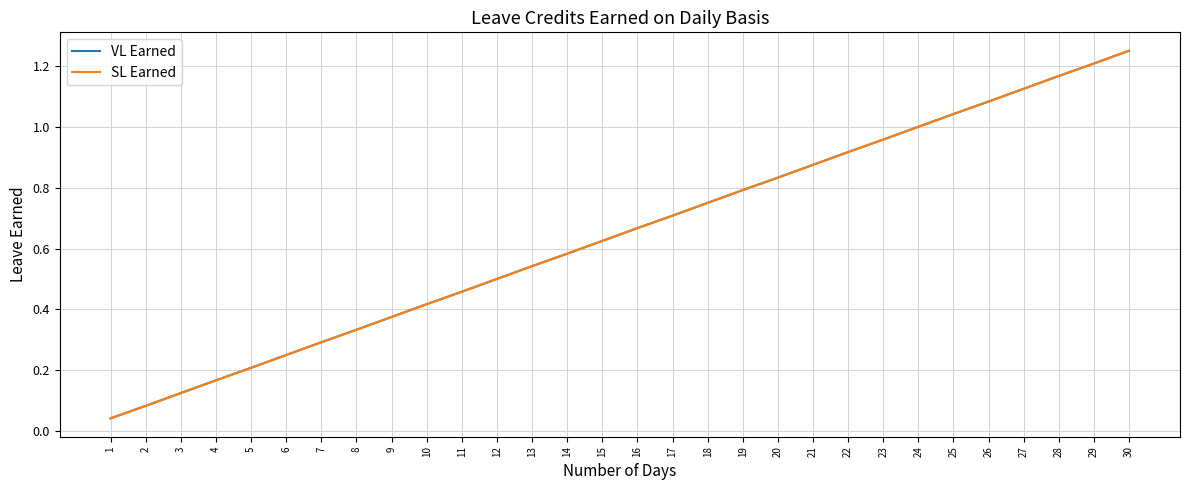

The SL Earned series shows 0.4 at 10. True or false?

True